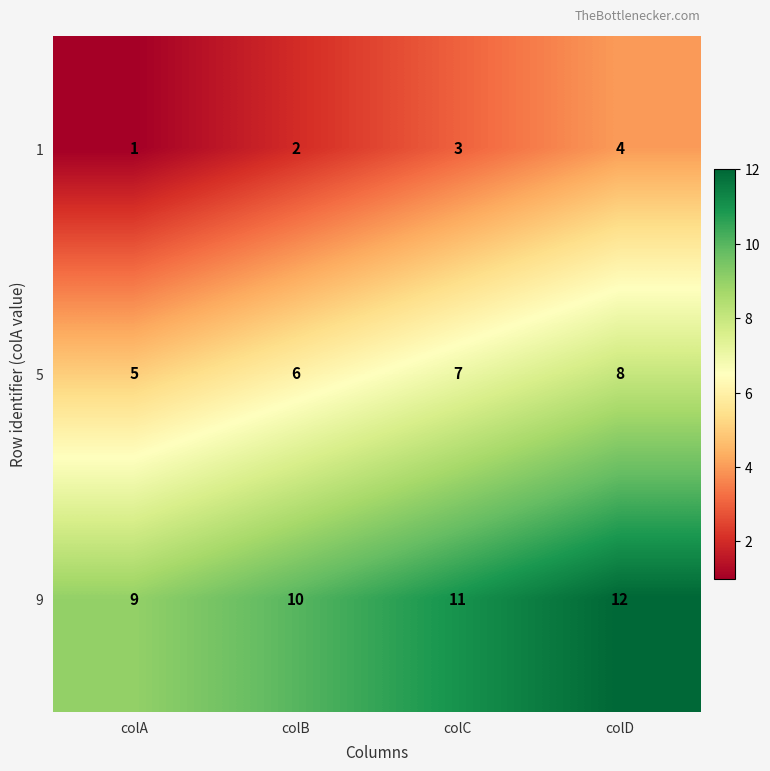

Reading right to left, transcribe all the data shown in this chart.

1: colD=4	colC=3	colB=2	colA=1
5: colD=8	colC=7	colB=6	colA=5
9: colD=12	colC=11	colB=10	colA=9